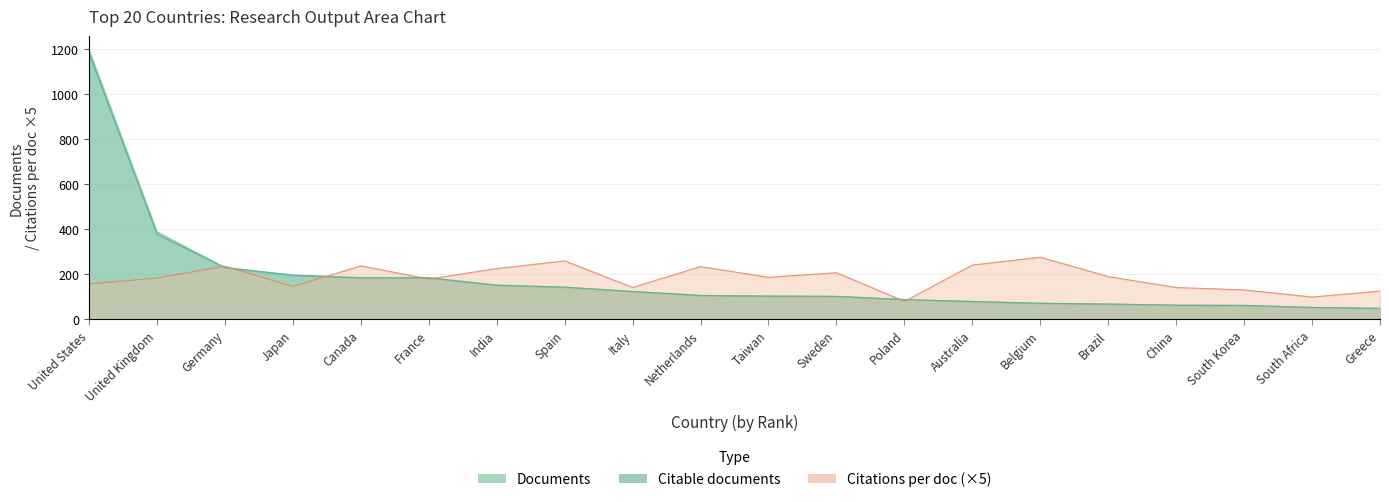

After their last crossing, which series has the higher values: Citations per document or Citable documents?

Citations per document